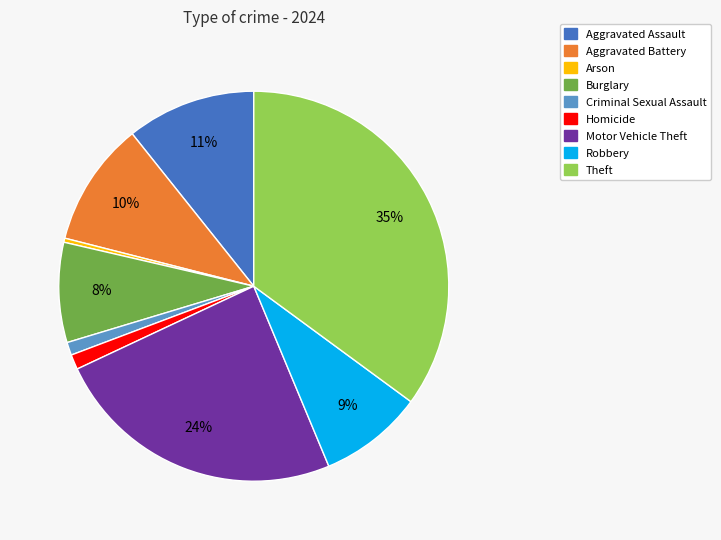

What is the largest slice in the pie chart?

Theft